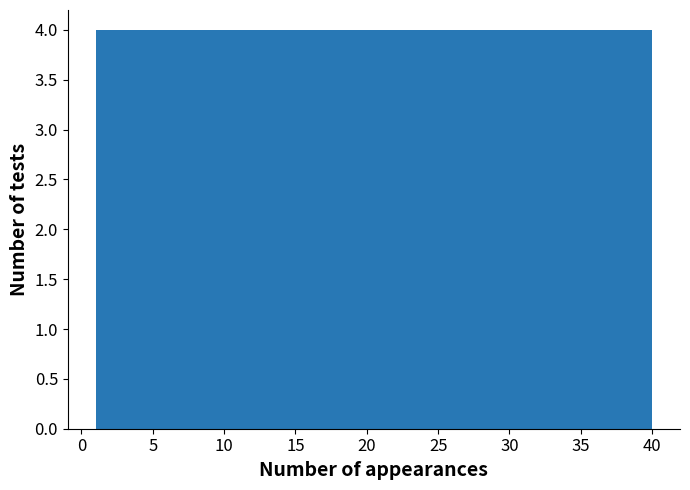

Reading left to right, transcribe this chart: for each bar, give the range it covers on the x-axis and its height. Neither the bar edges nor the heights are printed on the chart, so give them approximately, as read against the axes.

1.0 to 4.9: 4
4.9 to 8.8: 4
8.8 to 12.7: 4
12.7 to 16.6: 4
16.6 to 20.5: 4
20.5 to 24.4: 4
24.4 to 28.3: 4
28.3 to 32.2: 4
32.2 to 36.1: 4
36.1 to 40.0: 4